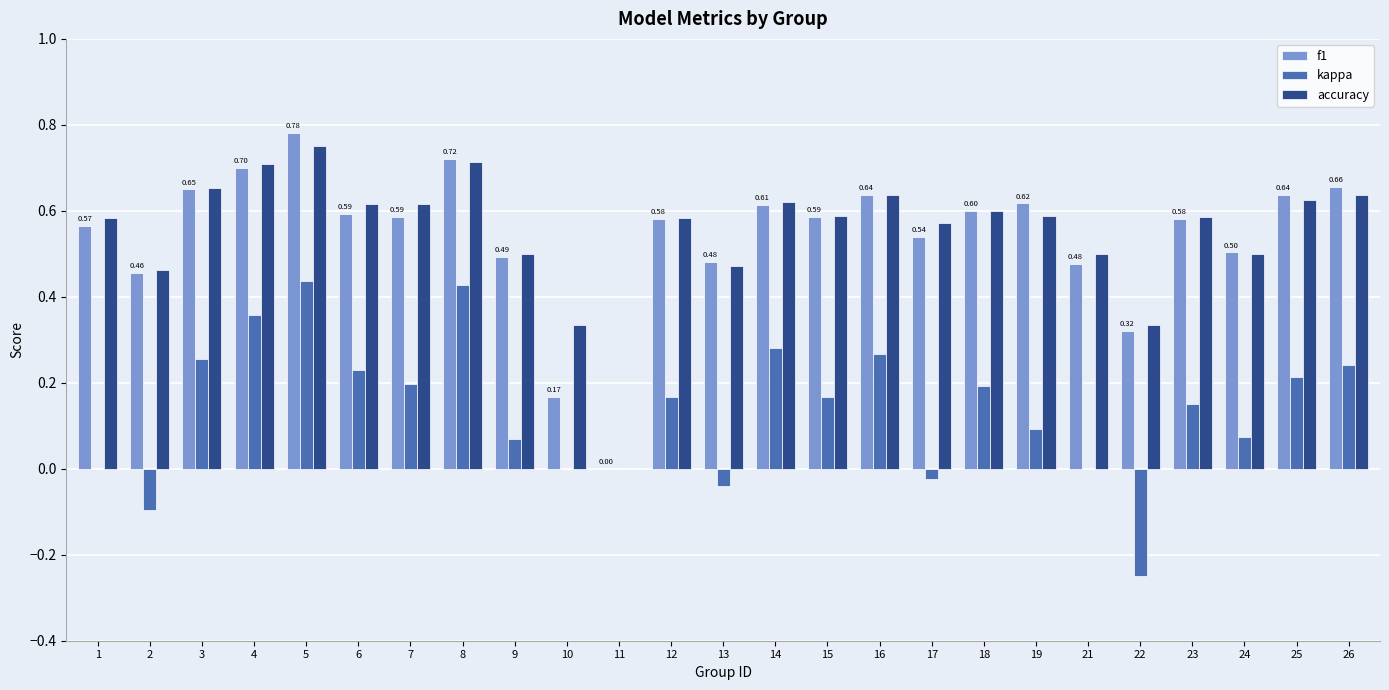

Are the bars grouped side by side (vs. stacked)?

Yes